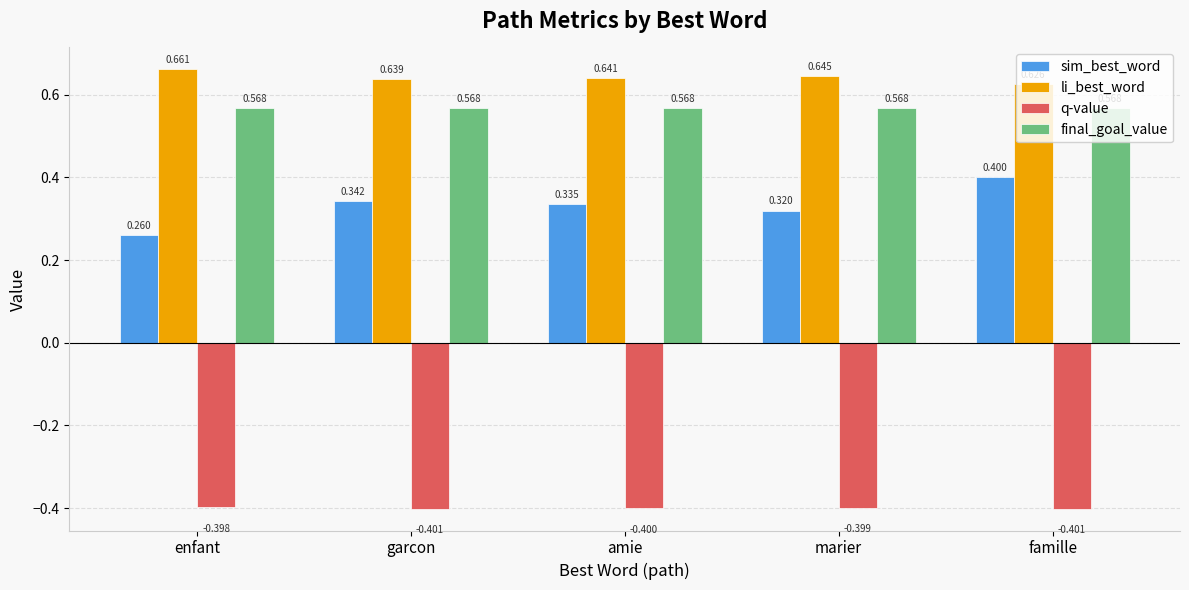

The value of final_goal_value at marier is 0.9. True or false?

False